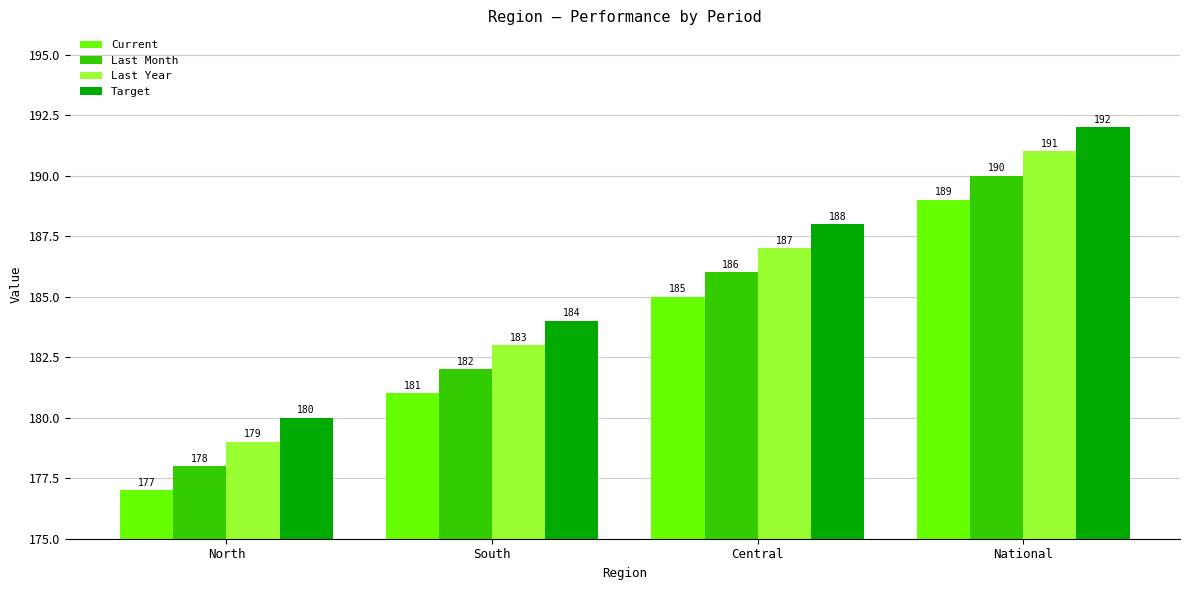

What are all the series names shown in the legend?

Current, Last Month, Last Year, Target